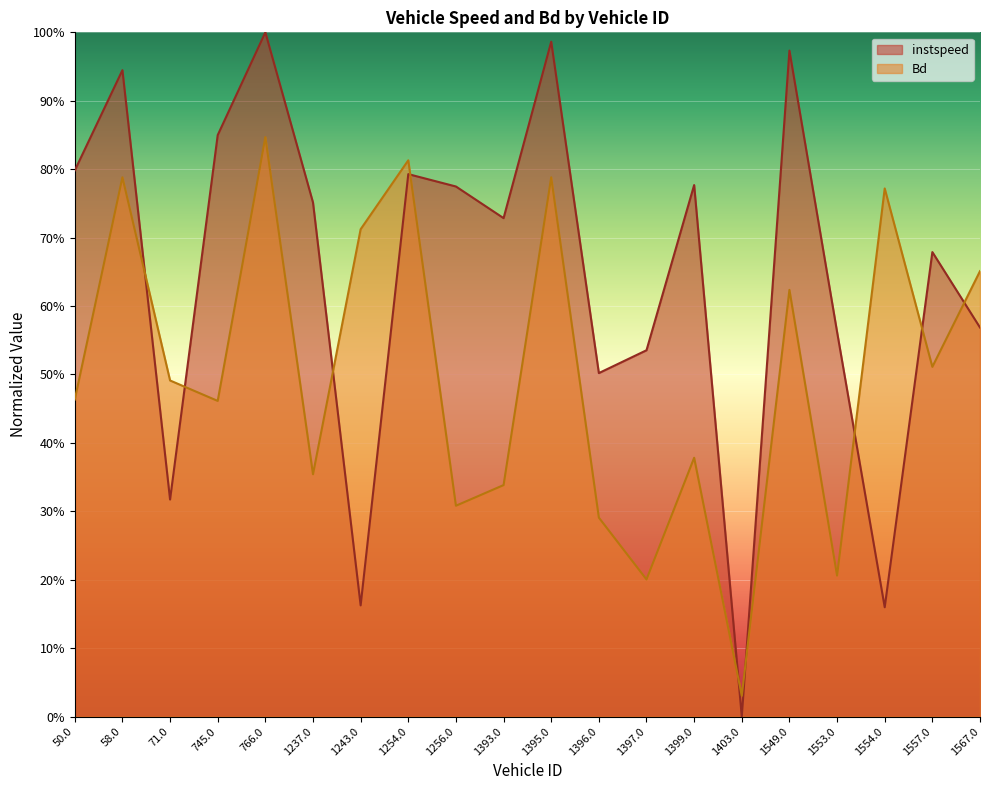

What position from the right is 1403.0?

6